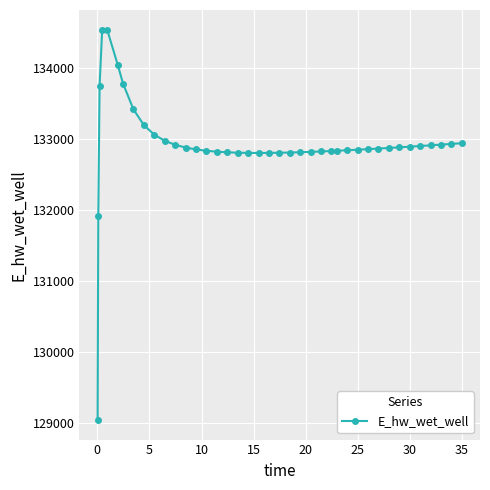

Does the chart have visible grid lines?

Yes